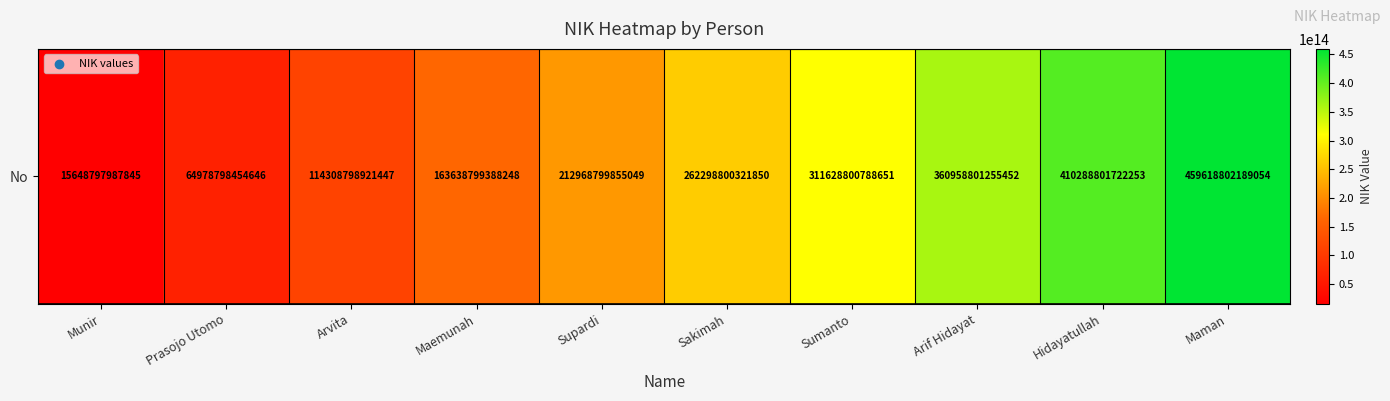

True or false: the data shows 130867958882603 at Arif Hidayat.

False